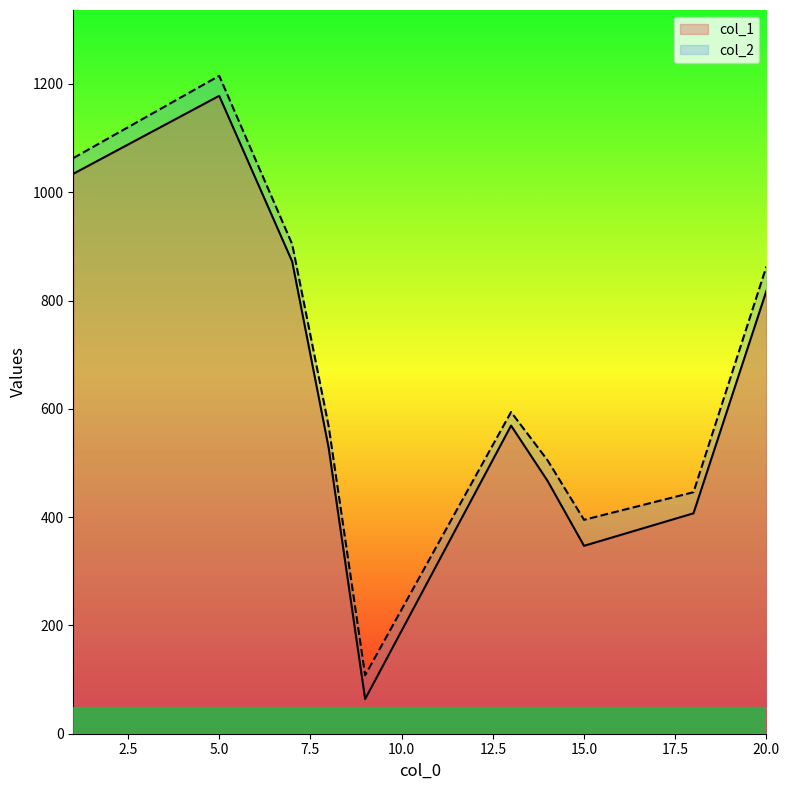

Is it true that col_2 equals 175 at 9?

False